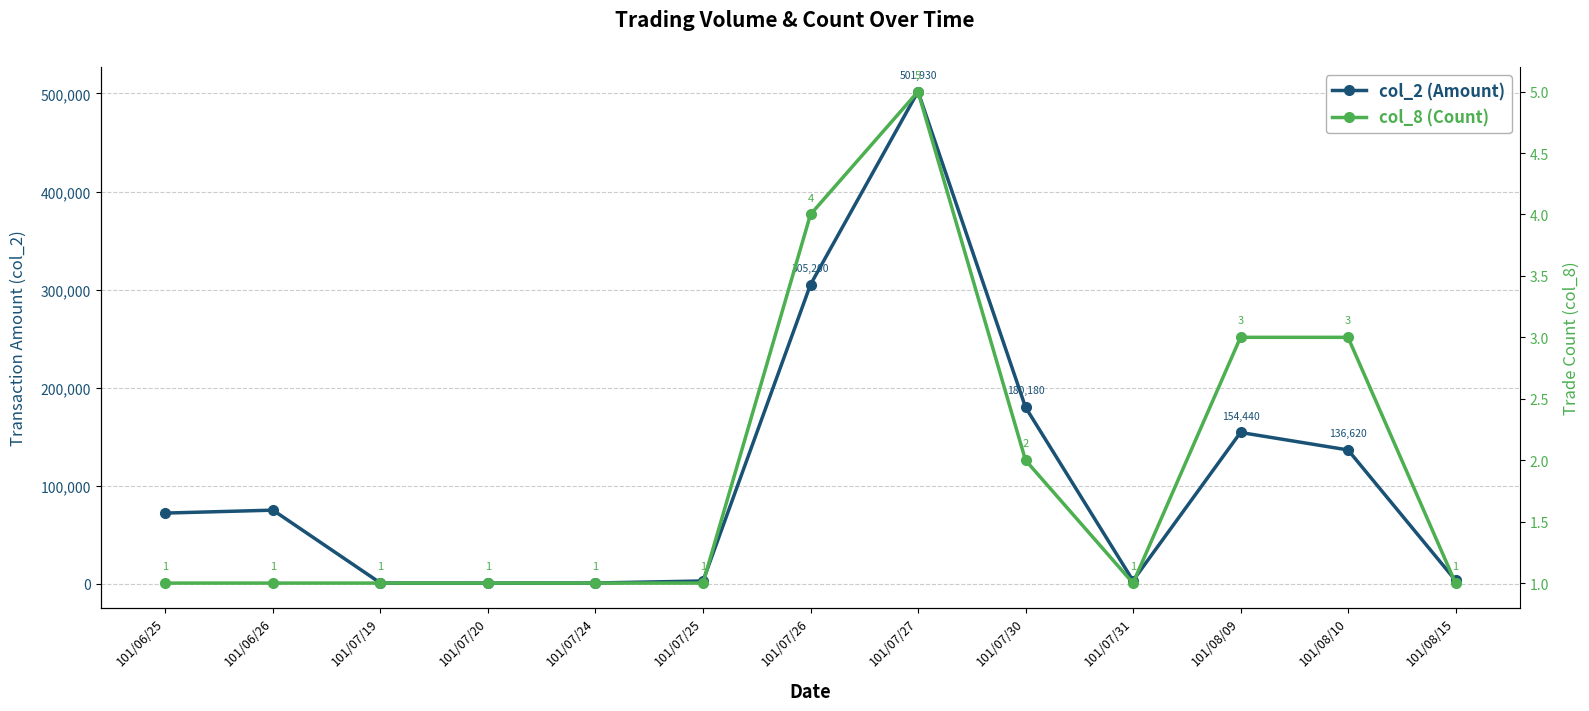

Which label corresponds to the largest value in the chart?

101/07/27